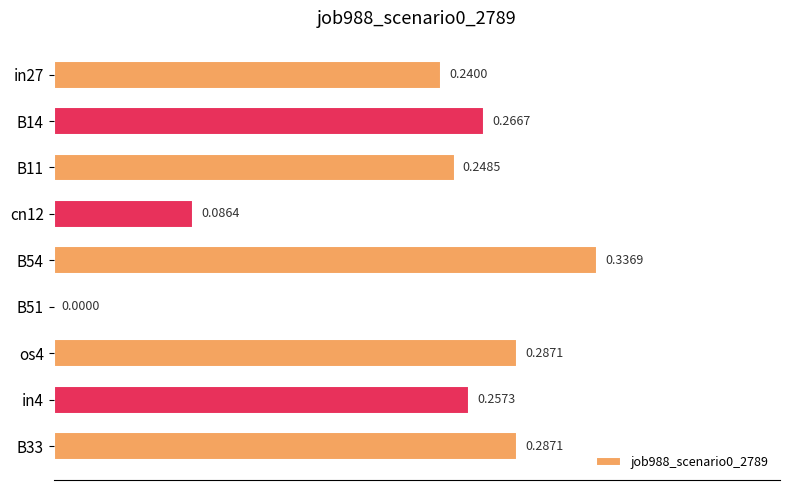

Between os4 and B51, which is larger?

os4